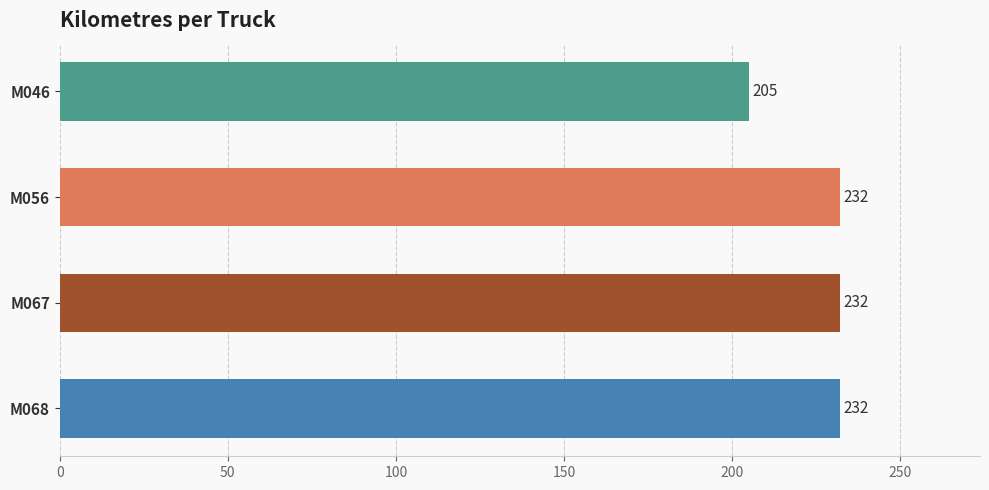

What is the sum of all values?

901